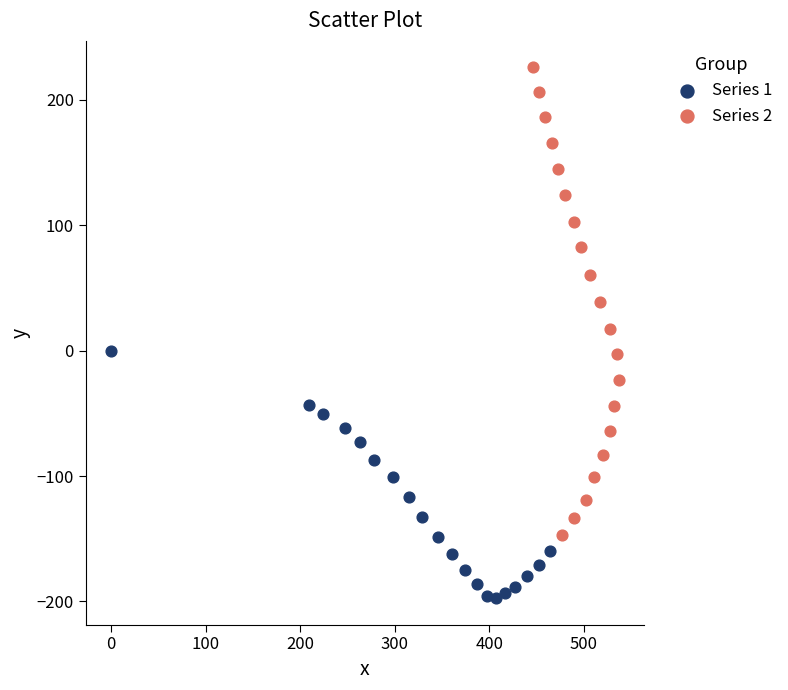

Which series reaches the minimum Y coordinate?

Series 1